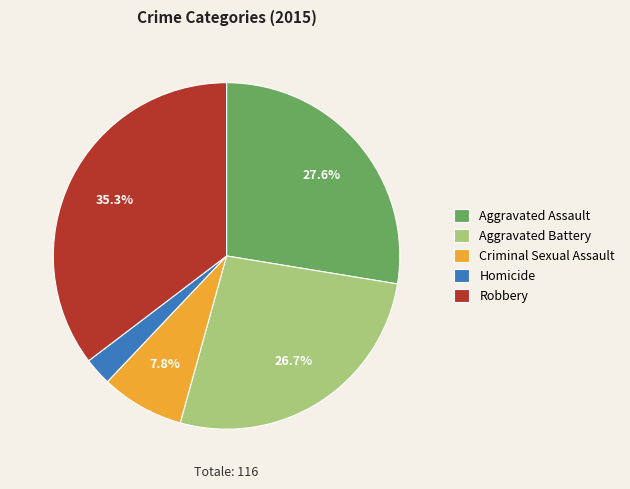

True or false: Aggravated Assault accounts for 28% of the total.

True